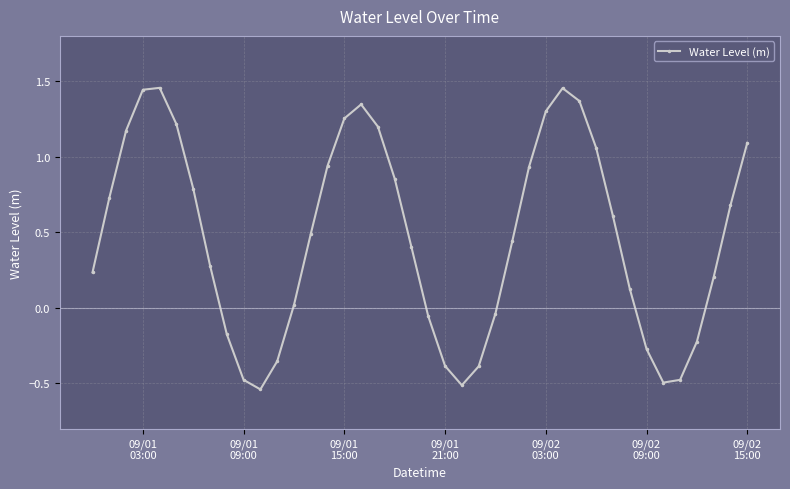

What is the difference between the maximum and minimum values?

2.0